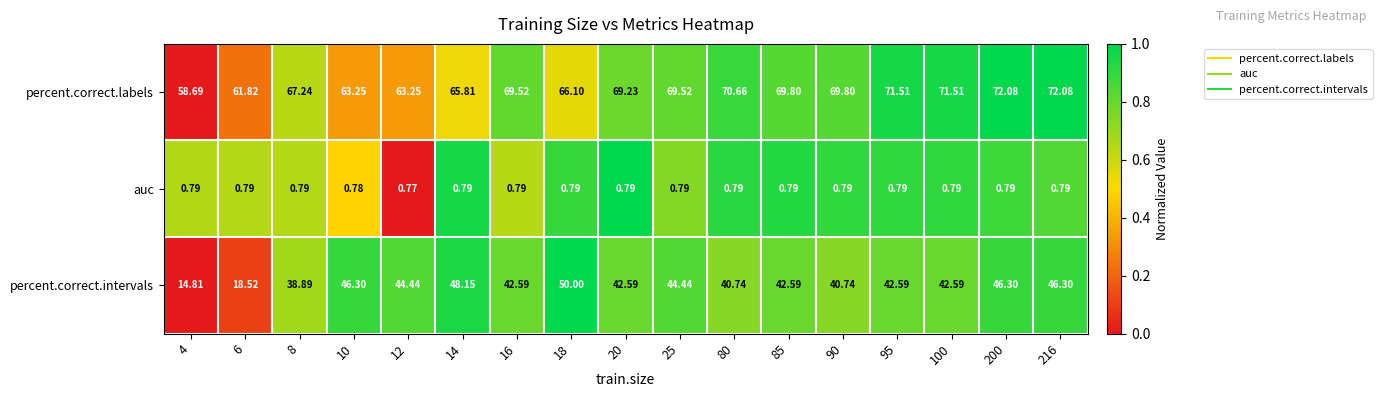

Rank the series at 216 from lowest to highest value.

auc, percent.correct.intervals, percent.correct.labels